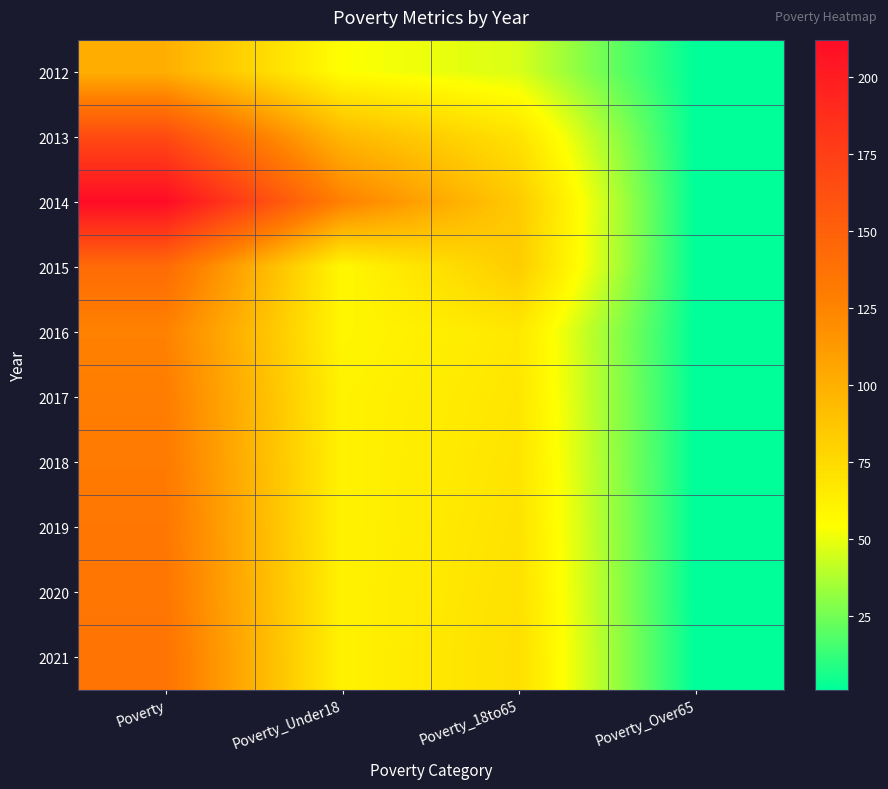

Is the value of 2012 at Poverty_18to65 greater than the value of 2018 at Poverty_Under18?

No